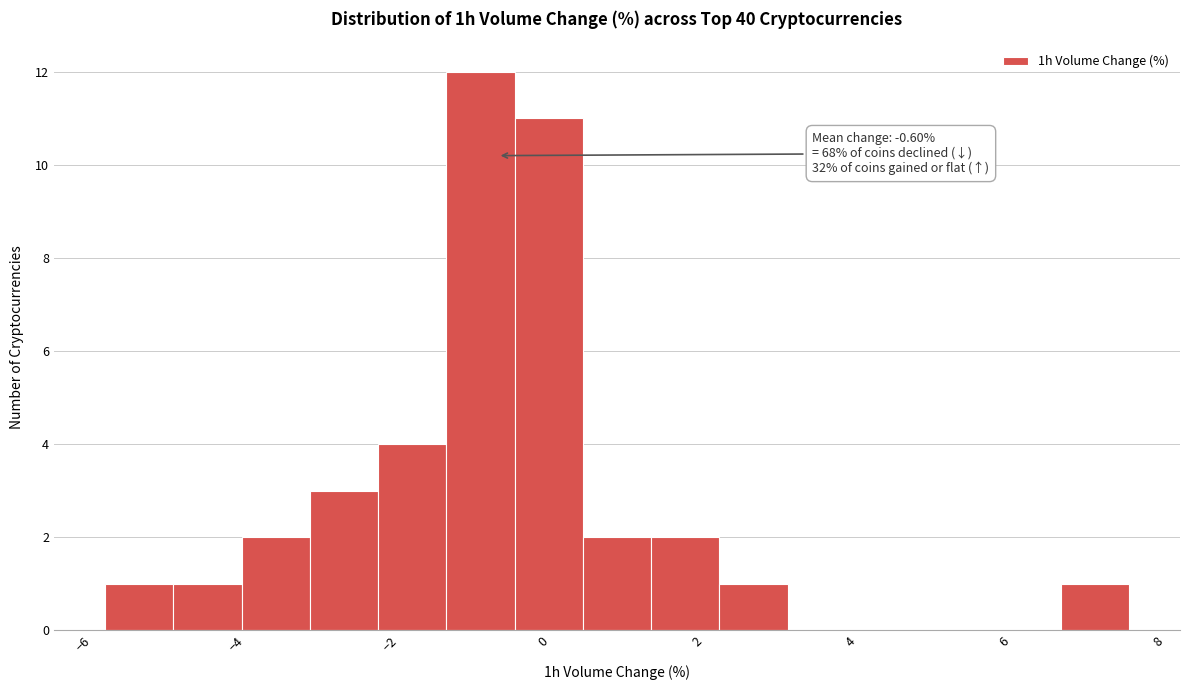

Over which range of the x-axis is the bar tallest?

-1.2 to -0.4